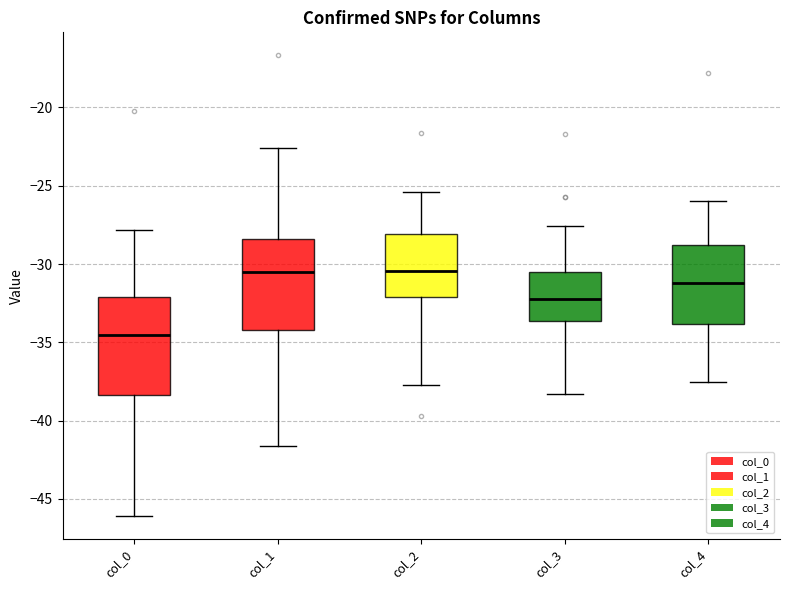

Reading left to right, transcribe this box plot: for each box, give where its median line is, the range the box spans, and where its two whiskers end, as read against the y-axis. The values are not printed on the chart, so give them approximately, as read against the axis.

col_0: median -34.5, box -38.5 to -32.0, whiskers -46.0 to -28.0
col_1: median -30.5, box -34.0 to -28.5, whiskers -41.5 to -22.5
col_2: median -30.5, box -32.0 to -28.0, whiskers -37.5 to -25.5
col_3: median -32.0, box -33.5 to -30.5, whiskers -38.5 to -27.5
col_4: median -31.0, box -34.0 to -29.0, whiskers -37.5 to -26.0